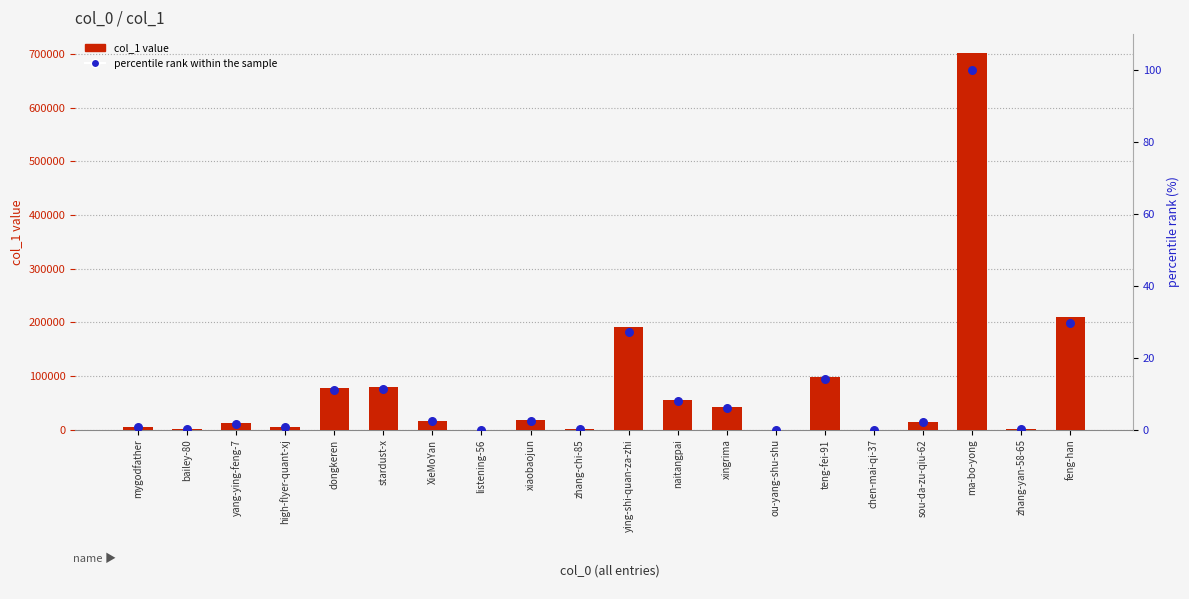

Is the value of percentile rank within the sample at xiaobaojun greater than the value of col_1 value at xiaobaojun?

No